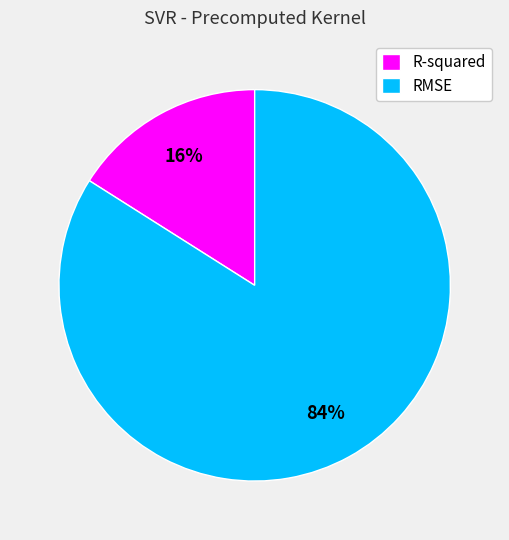

Is RMSE the majority of the pie?

Yes